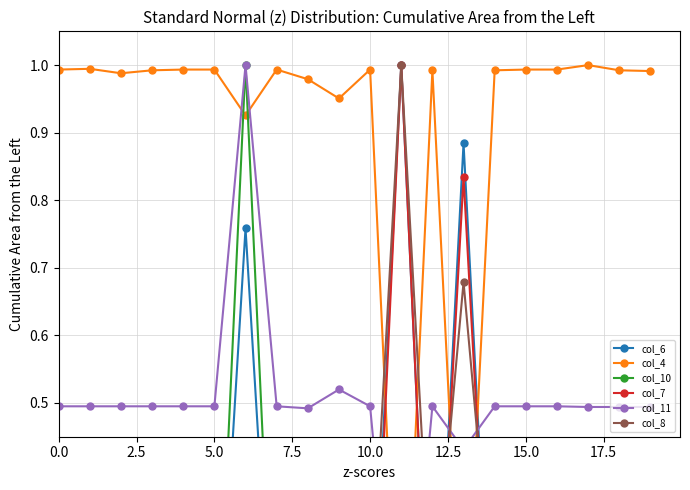

What is the difference between the maximum and minimum values in the col_11 series?

1.0